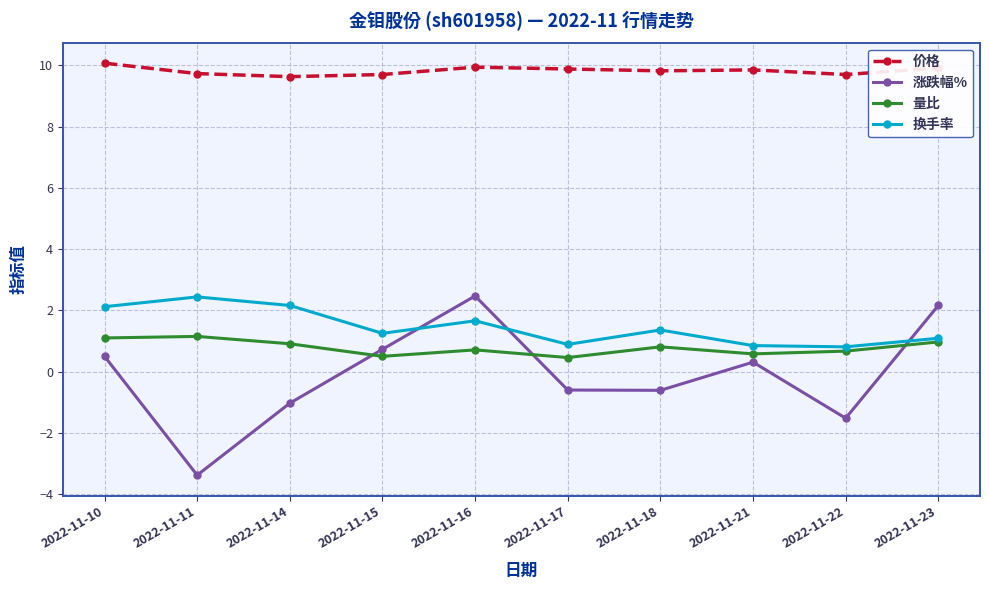

What is the sum of all 换手率 values?

14.6